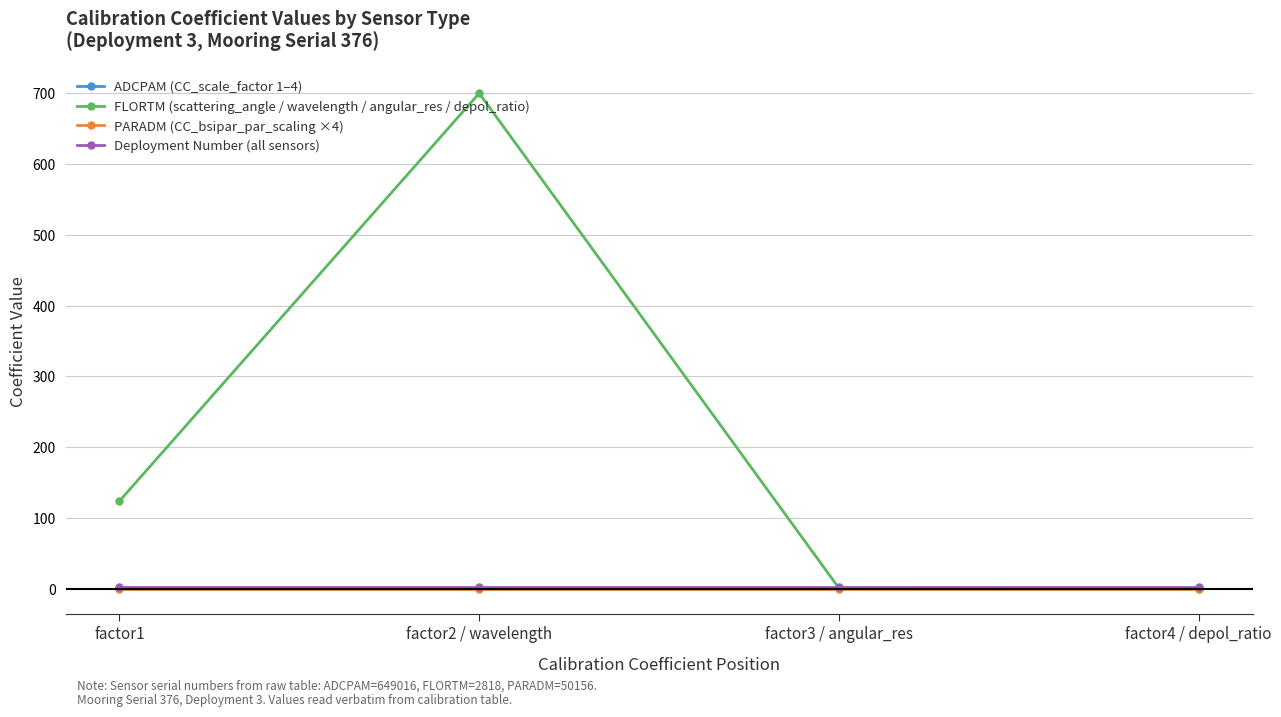

True or false: ADCPAM (CC_scale_factor 1–4) has a value of 0.6 at factor3 / angular_res.

True